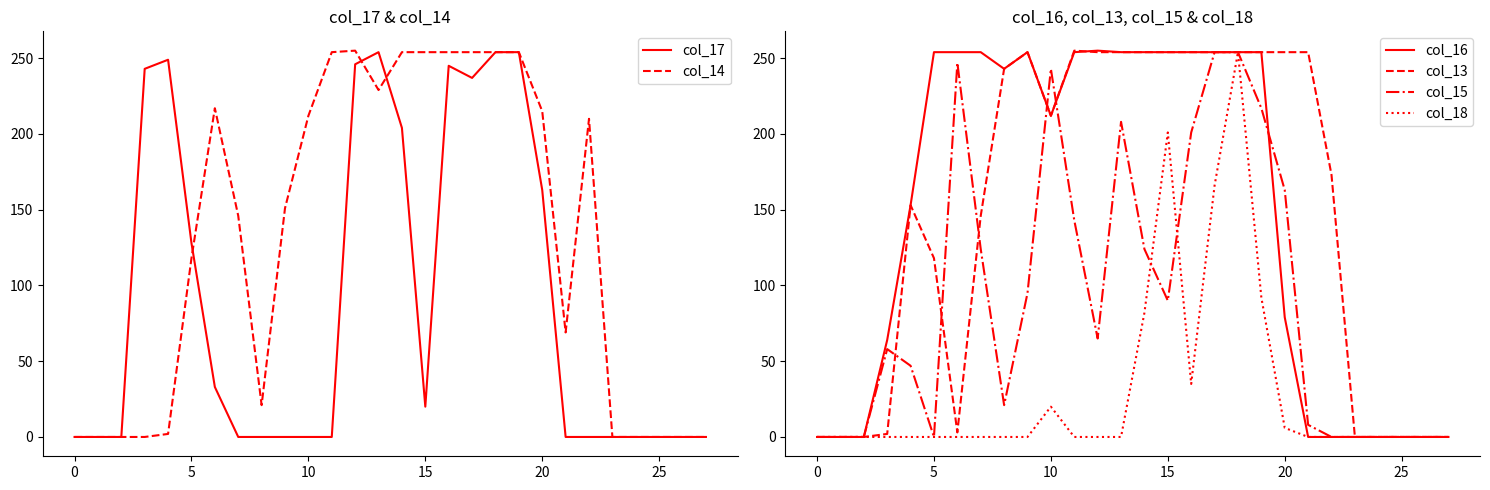

What is the spread (max minus min) of values at 11?

255